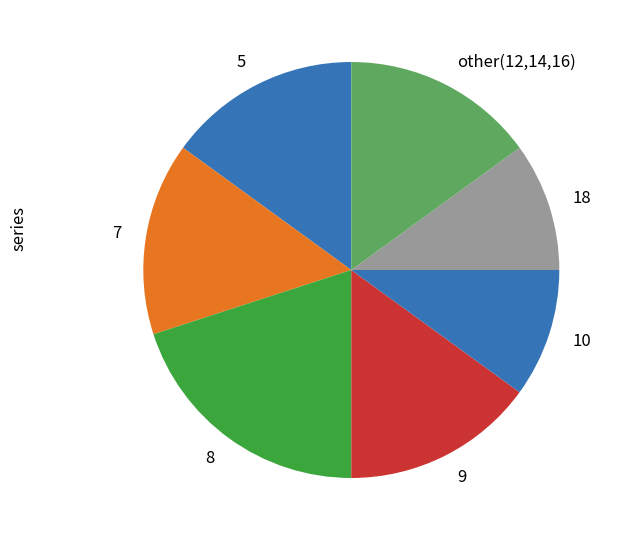

Do 10 and 7 together represent more than half of the pie?

No